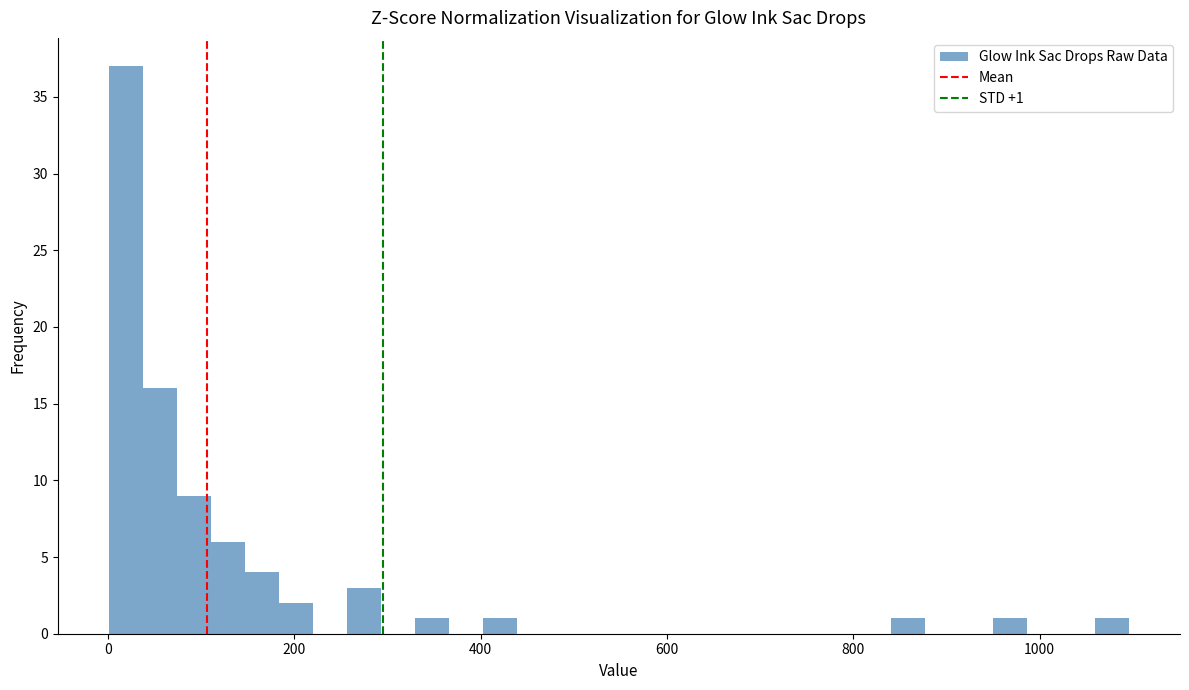

Read against the x-axis, roughly where is the centre of the tallest bar?

20